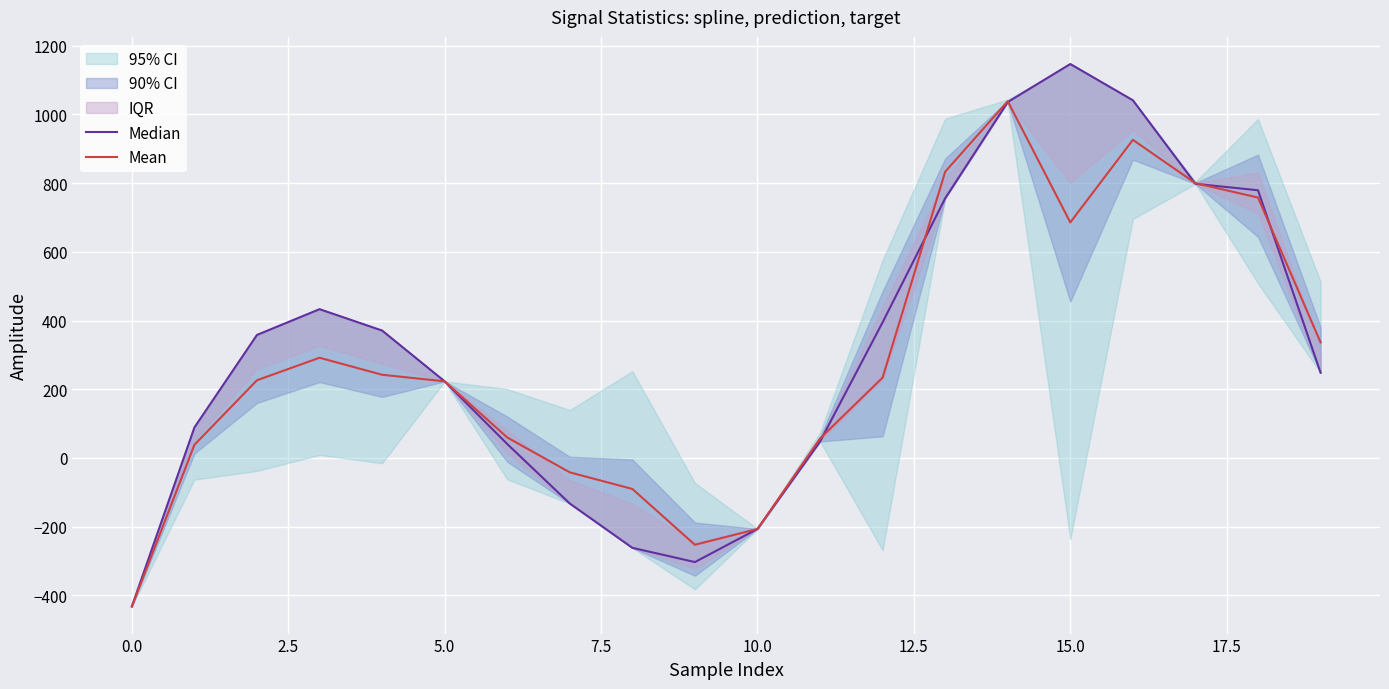

The Median series shows 1744.9 at 14. True or false?

False